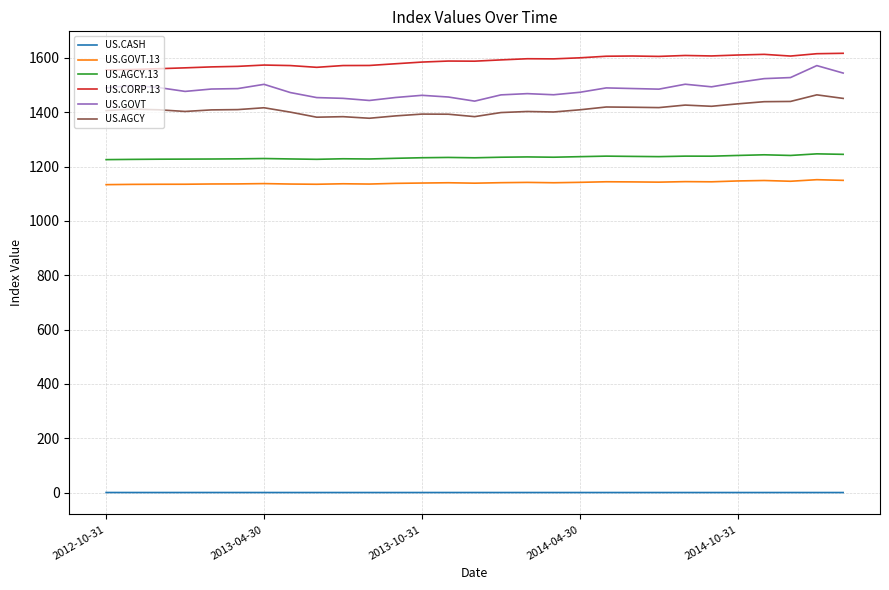

In US.GOVT, how many points are lower than both neighbors (excluding endpoints)?

6